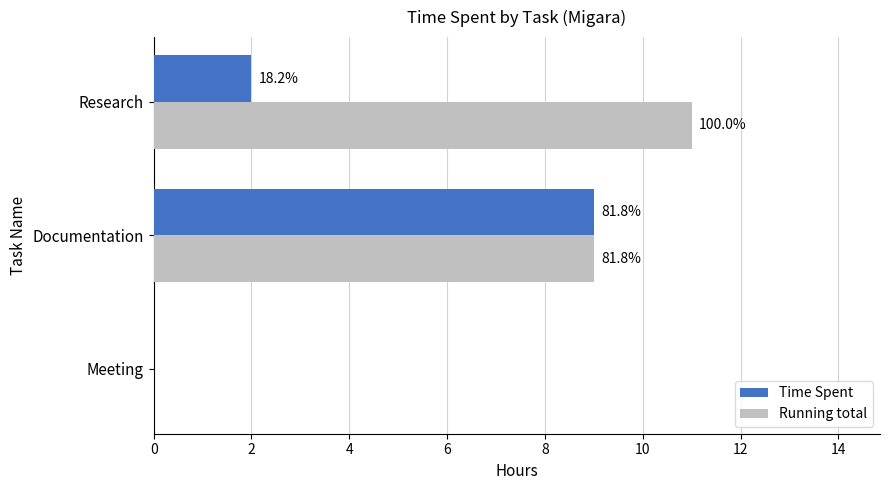

What are all the series names shown in the legend?

Time Spent, Running total